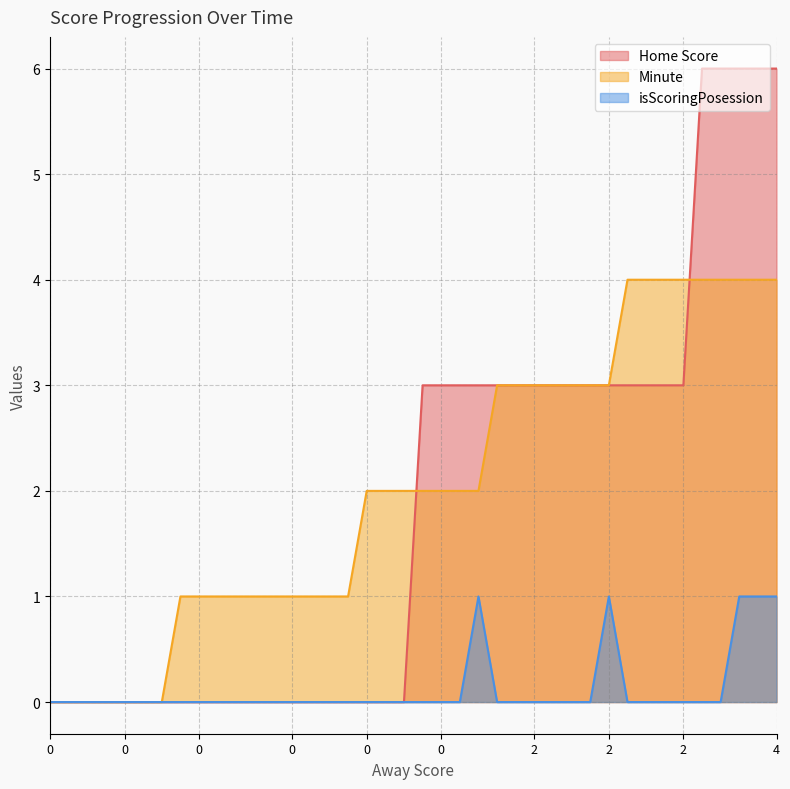

What is the sum of the Minute values at 0 and 0?

4